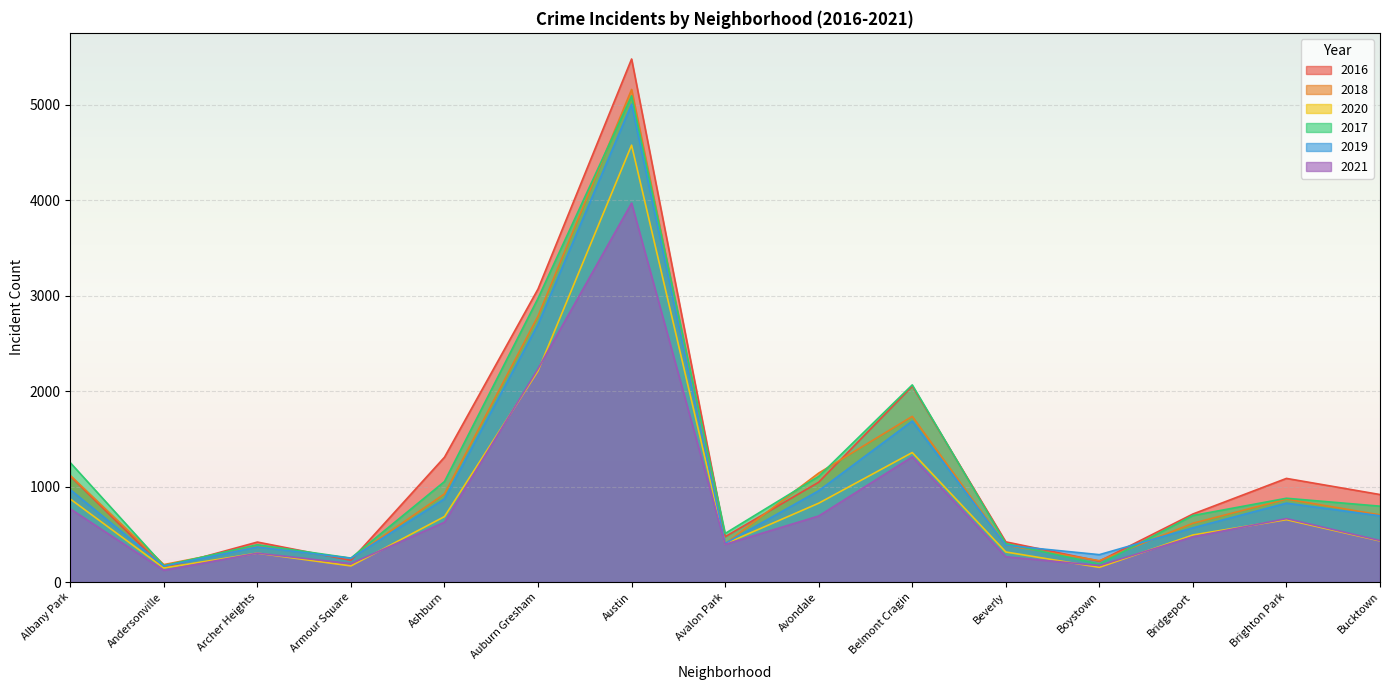

Which category has the highest value in the 2018 series?

Austin